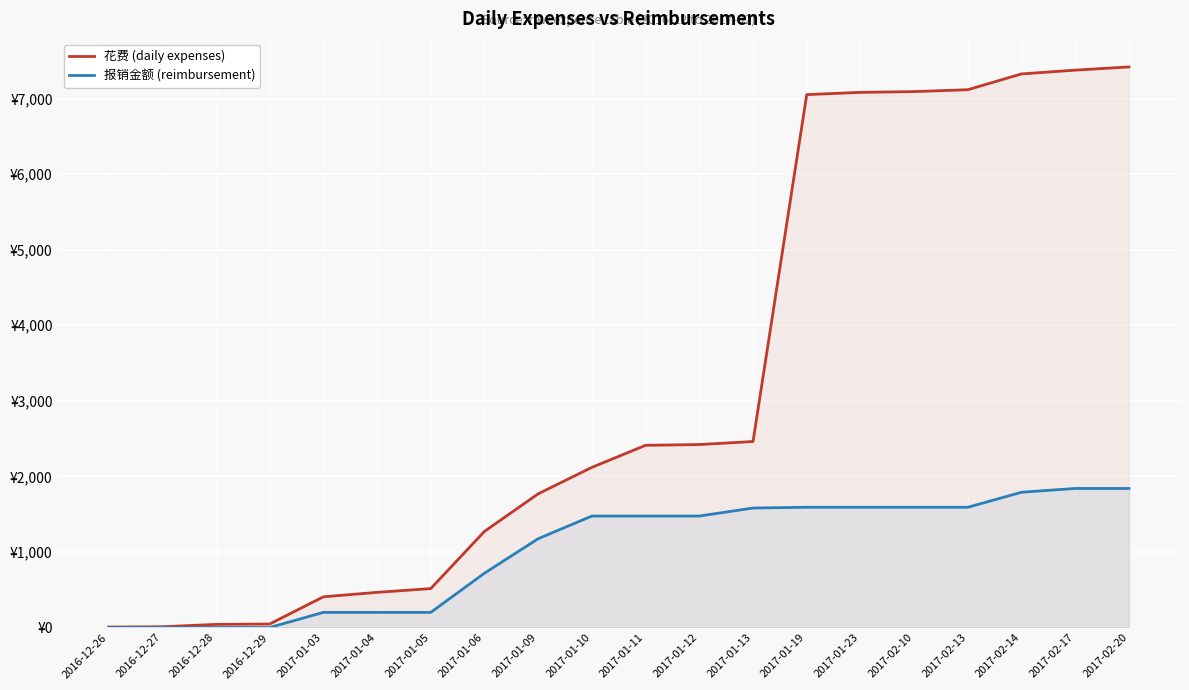

What is the total value across all series at 2017-02-10?

8682.5